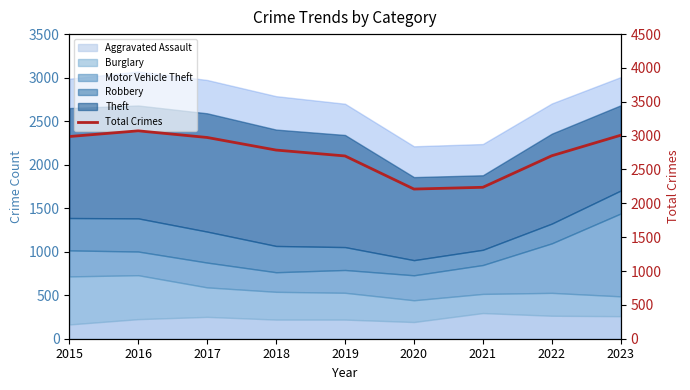

What is the ratio of the value at 2015 to the value at 2021?

1.3